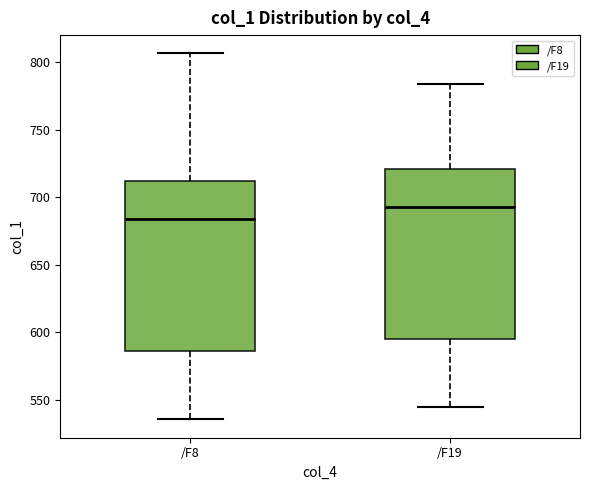

Where is the lower edge of the box for /F19 on the y-axis? The values are not printed on the chart, so give them approximately, as read against the axis.

595